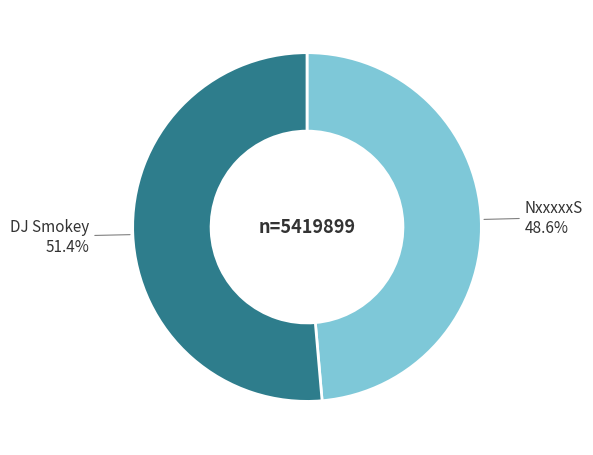

To the nearest percent, what is the difference between the DJ Smokey and NxxxxxS slice percentages?

3%